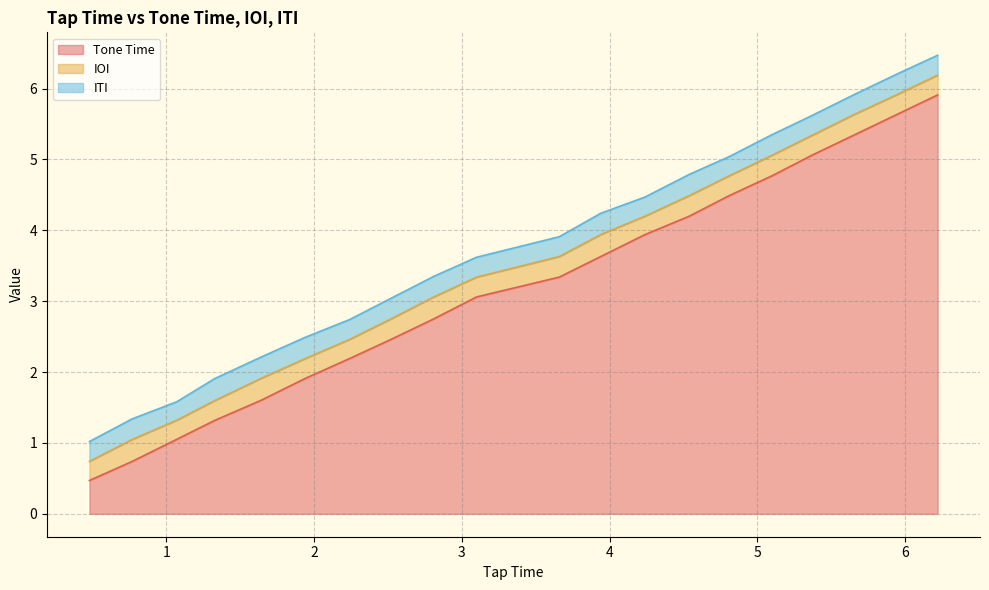

Rank the categories by Tone Time value from highest to lowest.

6.22, 5.94, 5.65, 5.37, 5.1, 4.81, 4.54, 4.24, 3.94, 3.66, 3.1, 2.81, 2.52, 2.24, 1.94, 1.64, 1.33, 1.07, 0.77, 0.48